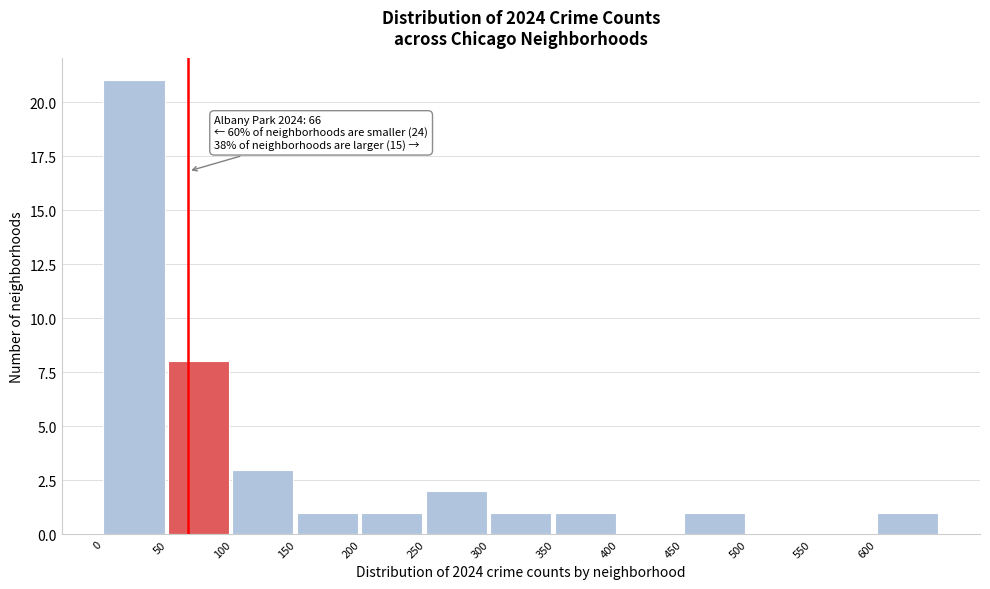

Over which range of the x-axis is the bar tallest?

0 to 50